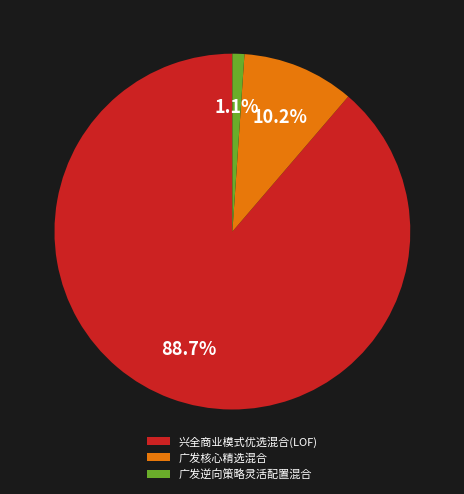

Rank the categories by value from lowest to highest.

广发逆向策略灵活配置混合, 广发核心精选混合, 兴全商业模式优选混合(LOF)